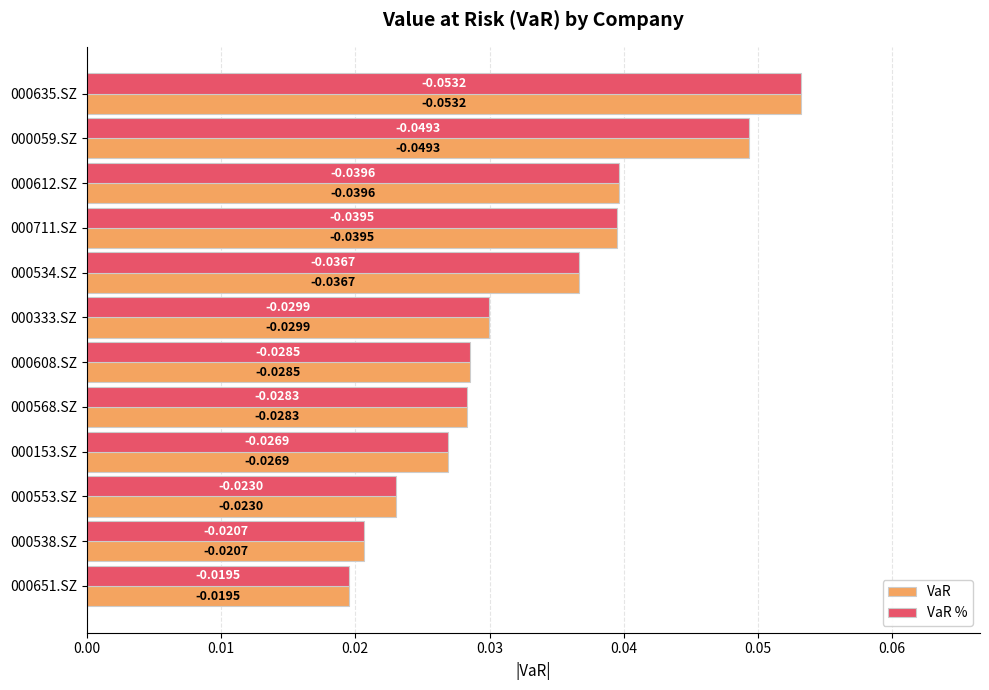

At how many categories does at least one series exceed 0?

12